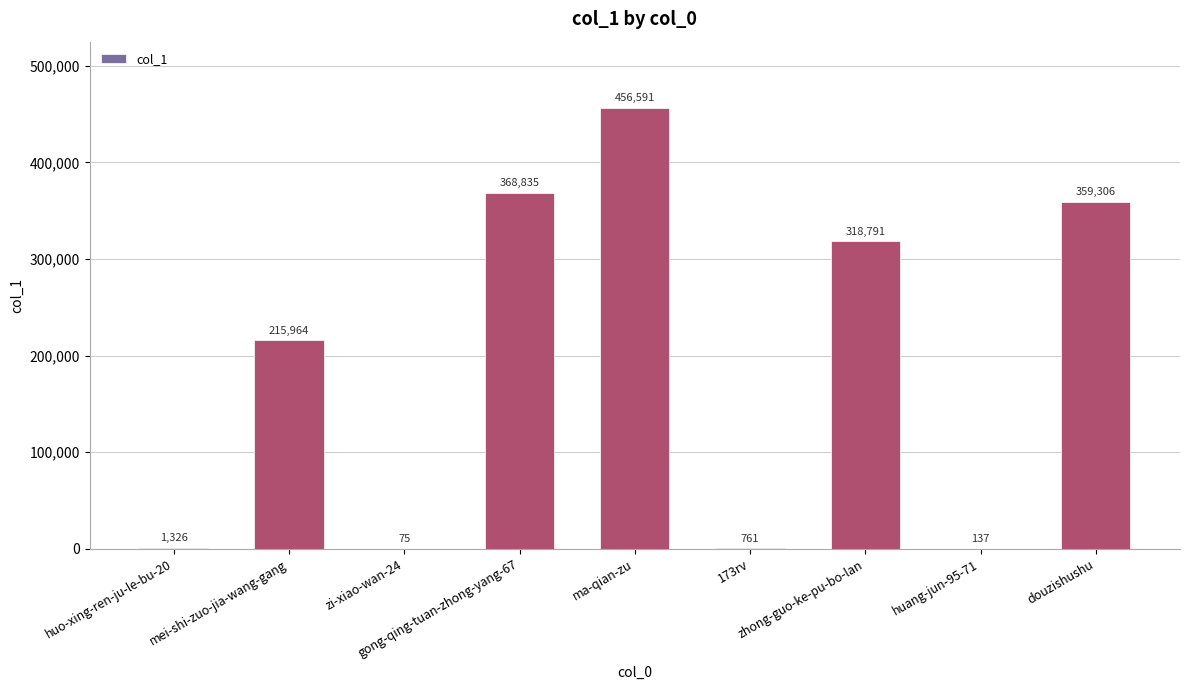

What is the sum of all values?

1721786